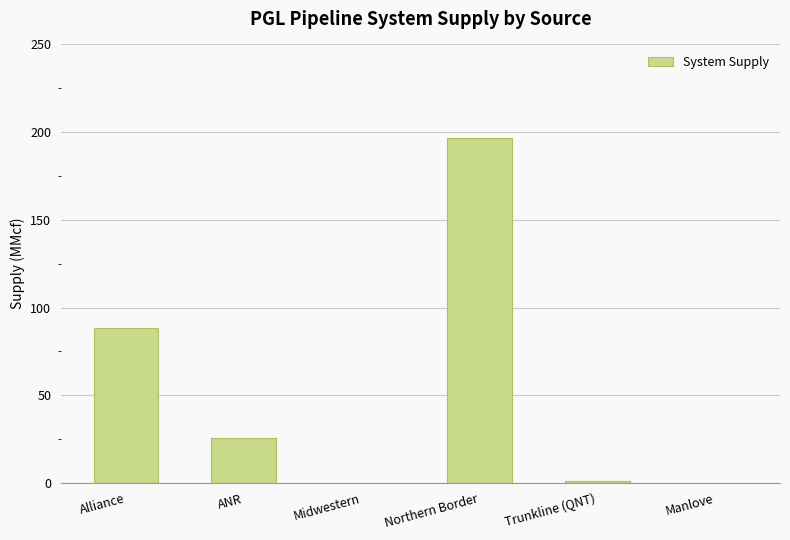

The chart shows a value of 61.0 at Manlove. True or false?

False